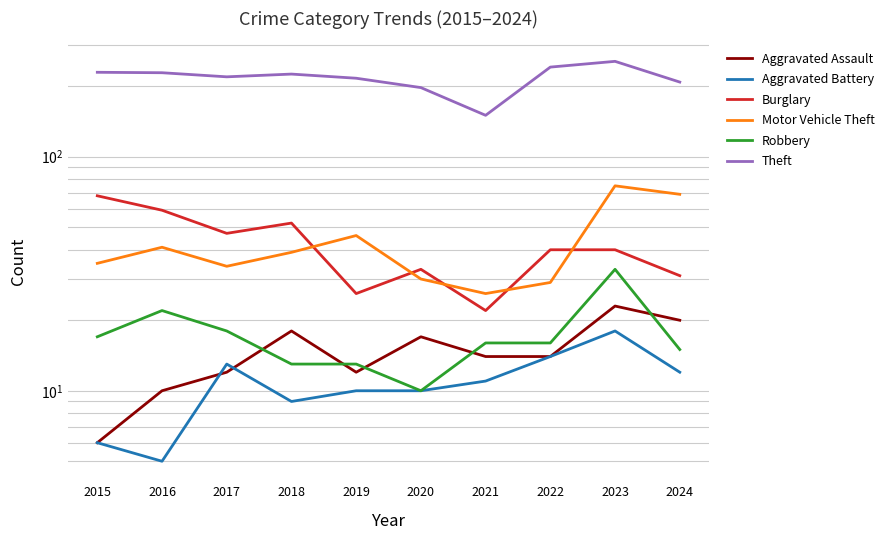

What is the difference between the maximum and minimum values in the Robbery series?

23